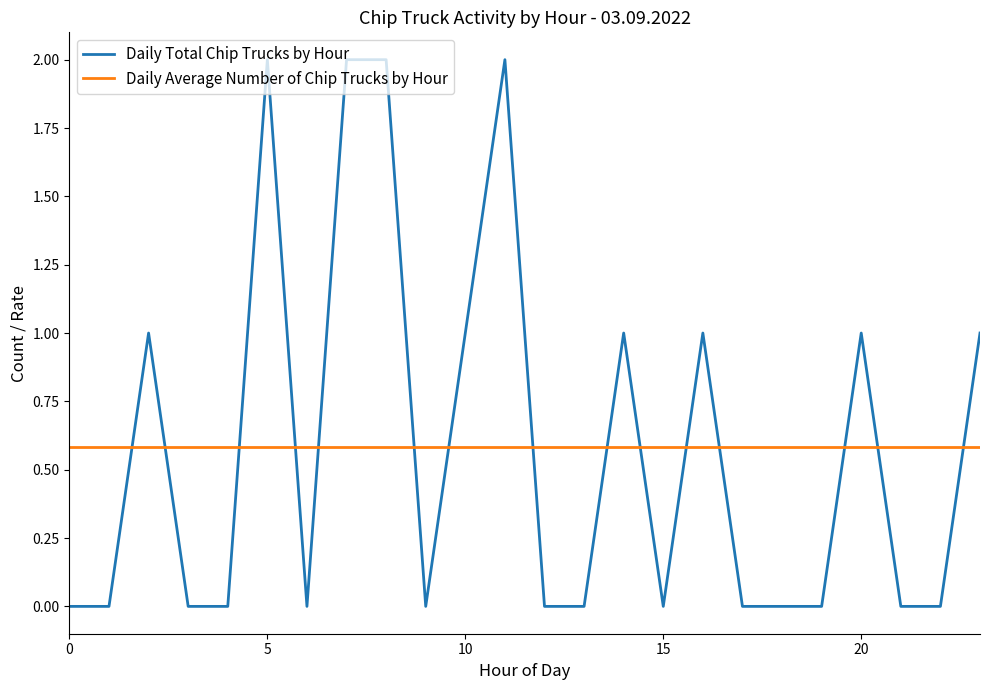

What are all the series names shown in the legend?

Daily Total Chip Trucks by Hour, Daily Average Number of Chip Trucks by Hour